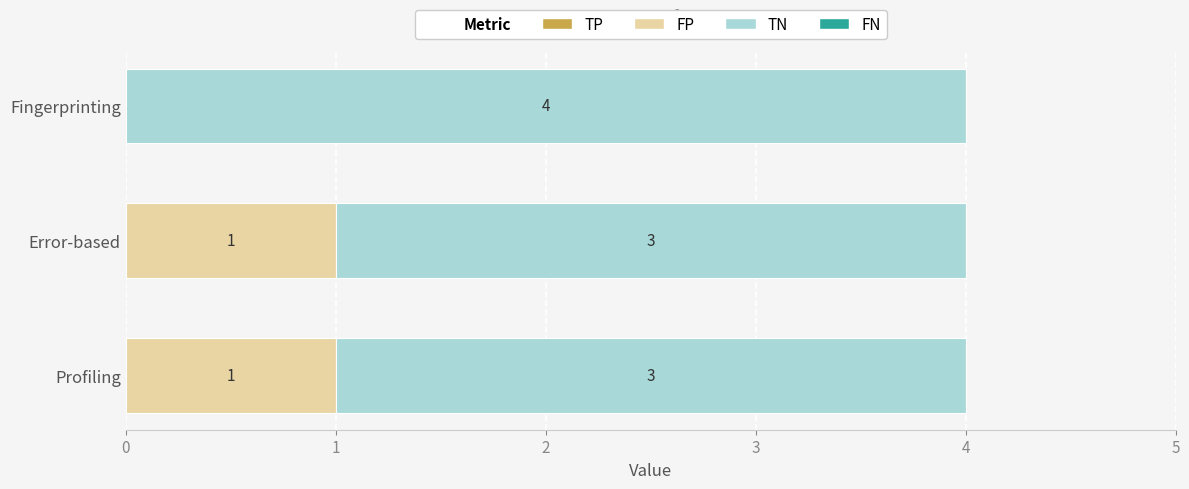

What is the total value across all series at Profiling?

4